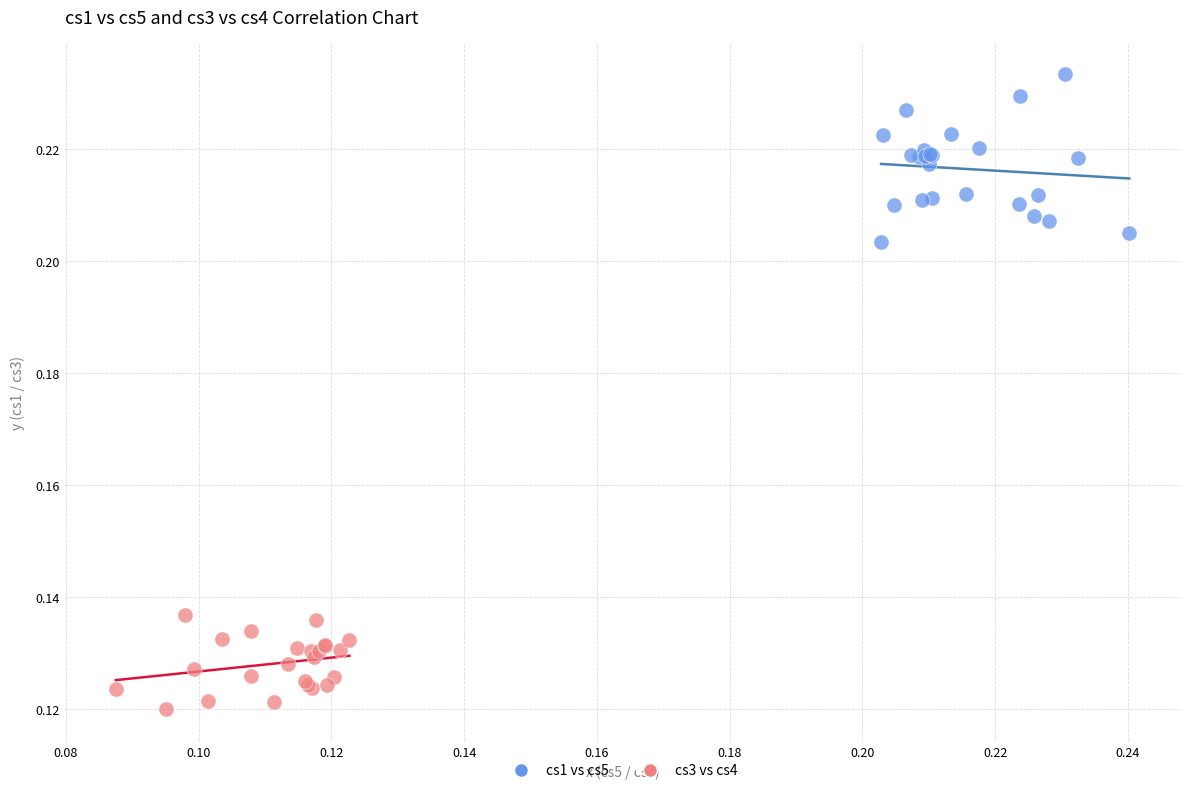

Which series reaches the maximum Y coordinate?

cs1 vs cs5